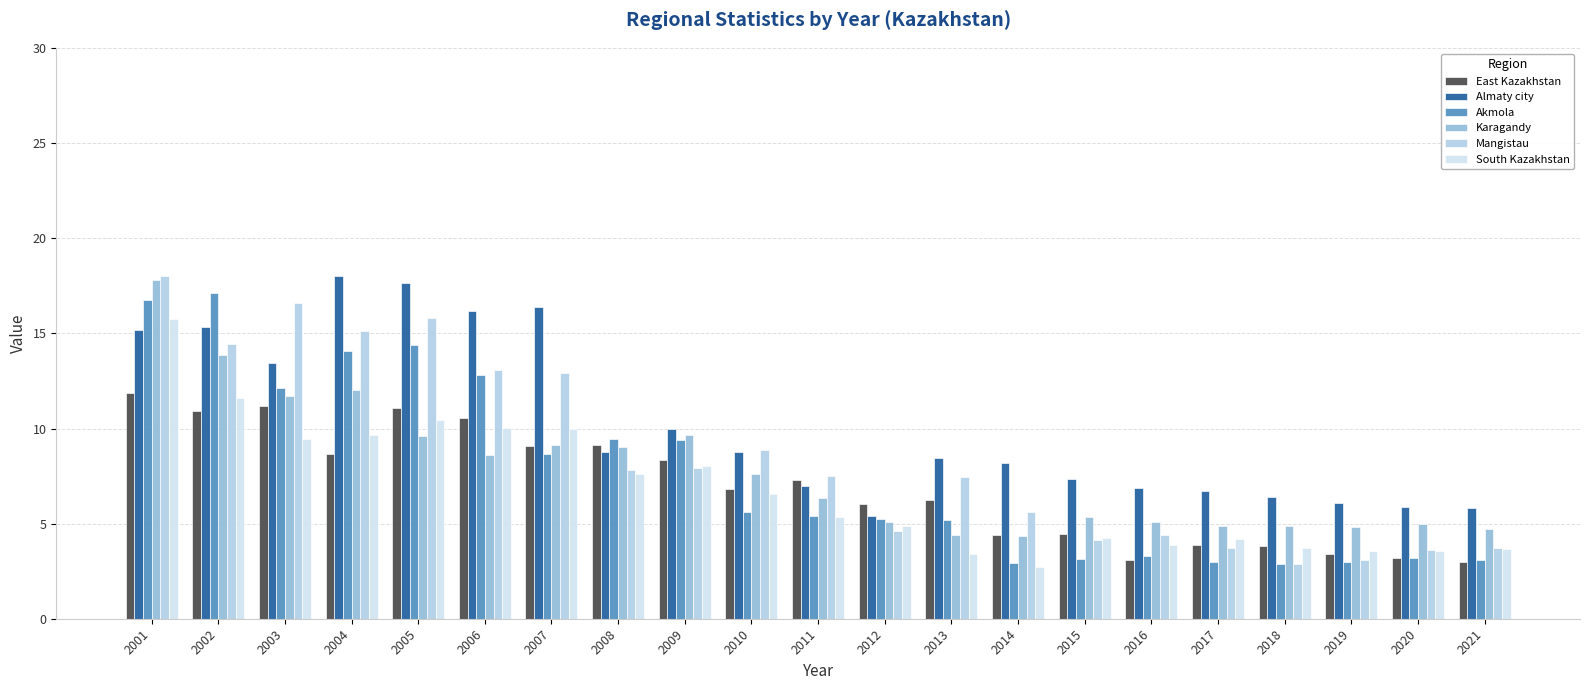

Between 2004 and 2005, which series saw the biggest shift?

East Kazakhstan